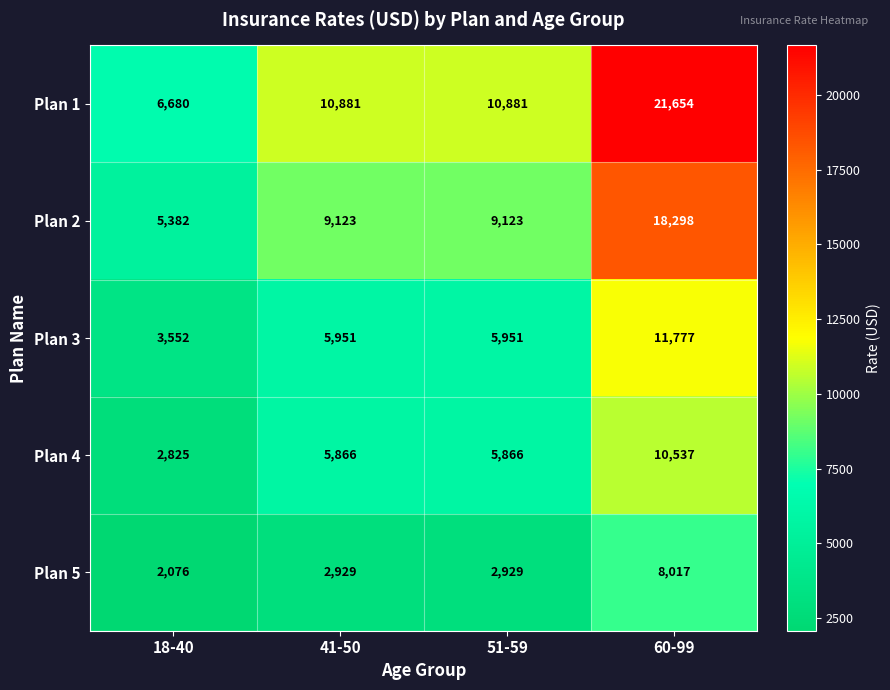

What is the sum of the Plan 3 values at 51-59 and 41-50?

11902